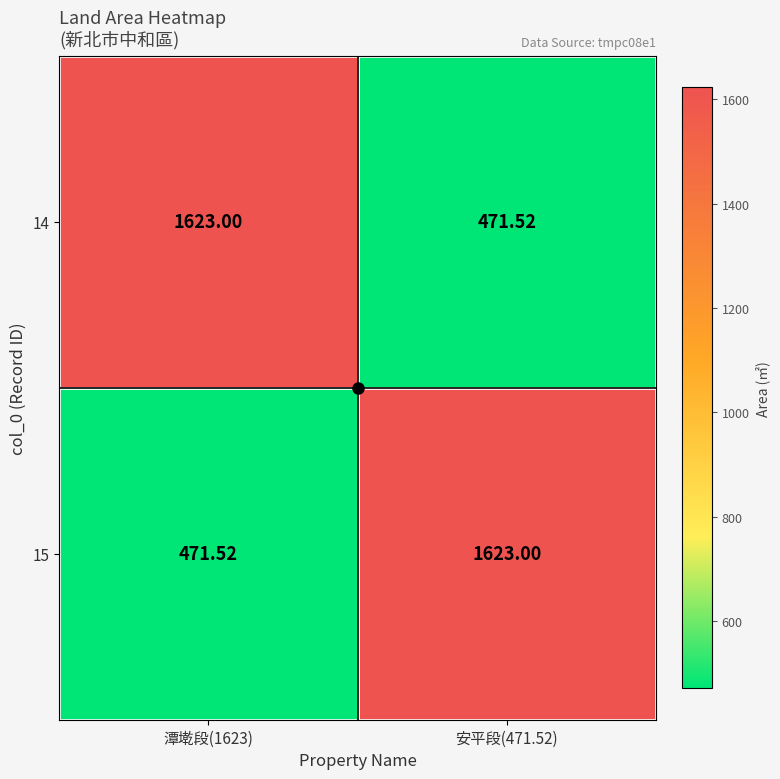

Rank the series by their maximum value, from lowest to highest.

14, 15